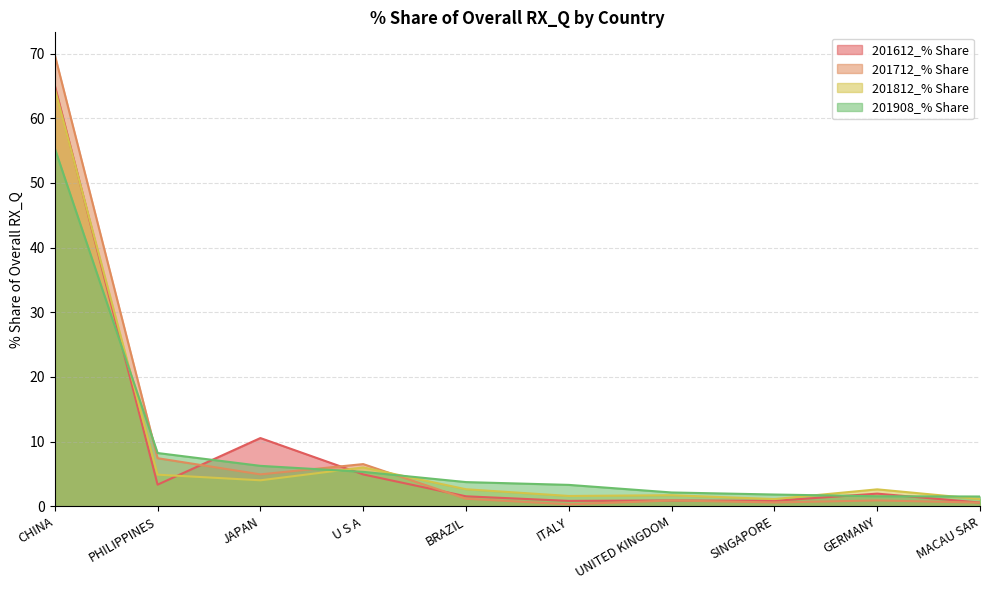

What is the label of the 10th point from the left?

MACAU SAR